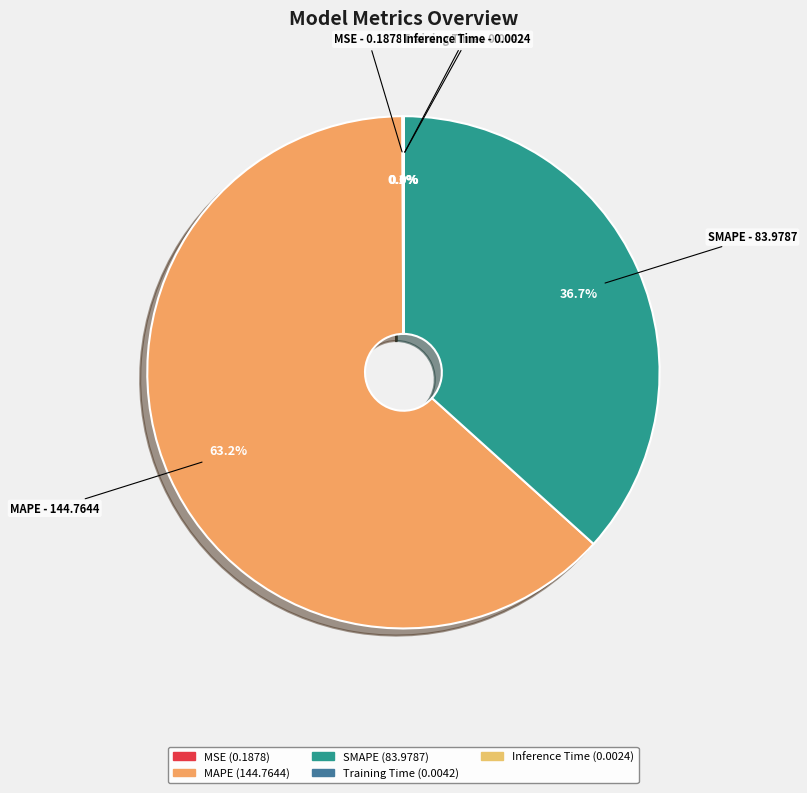

Is there any slice that represents more than half of the pie?

Yes